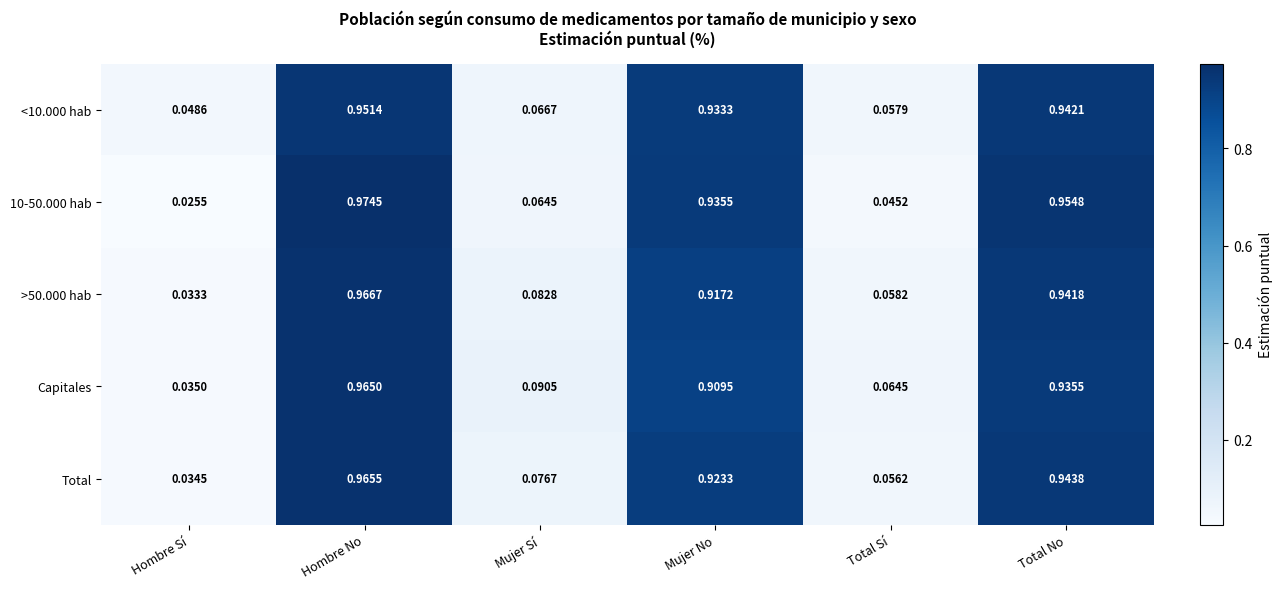

At which category is the sum across all series the highest?

Hombre No